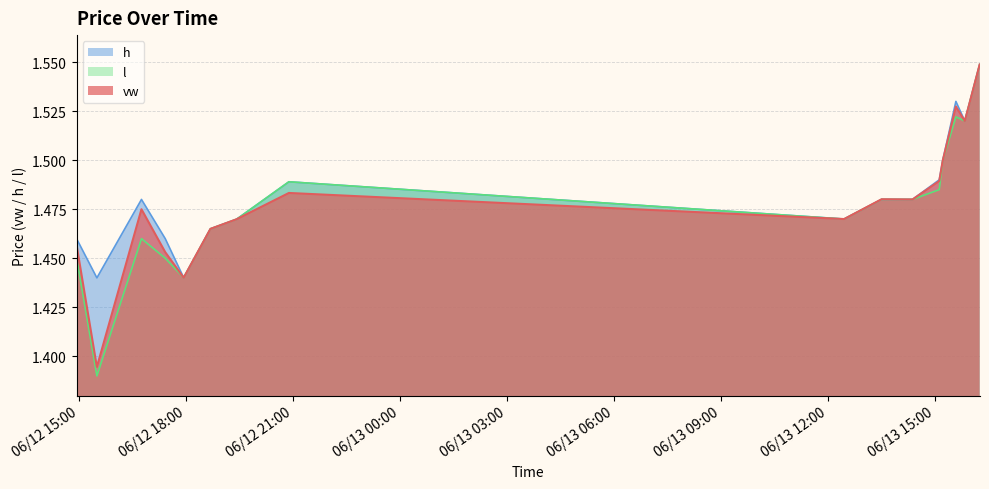

Does the chart have visible grid lines?

Yes